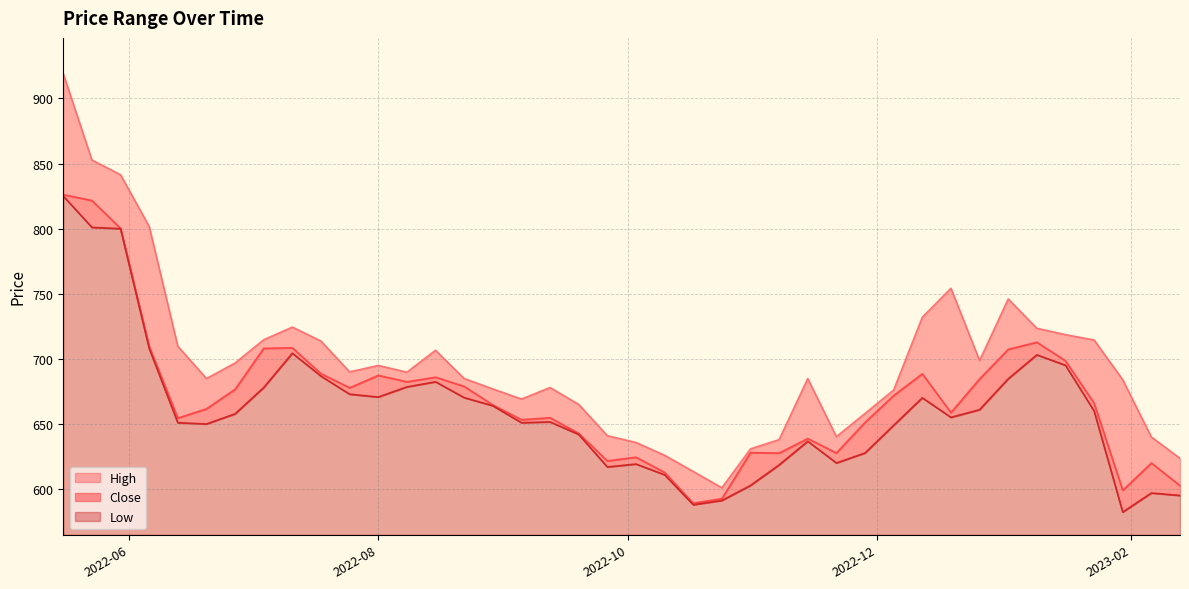

Is it true that Close equals 216.7 at 2022-10-17?

False